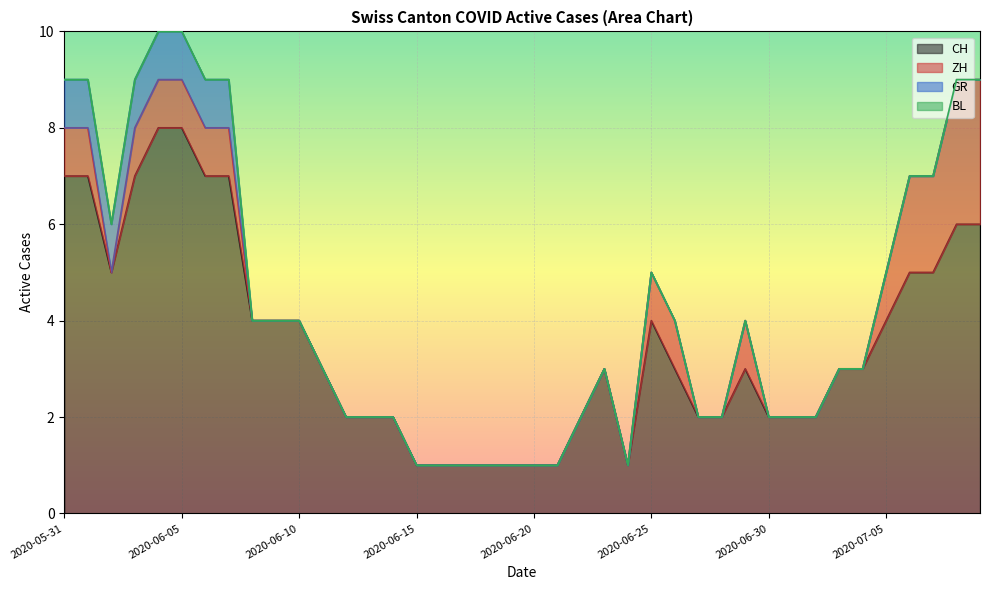

Which series has the largest range (max minus min)?

CH